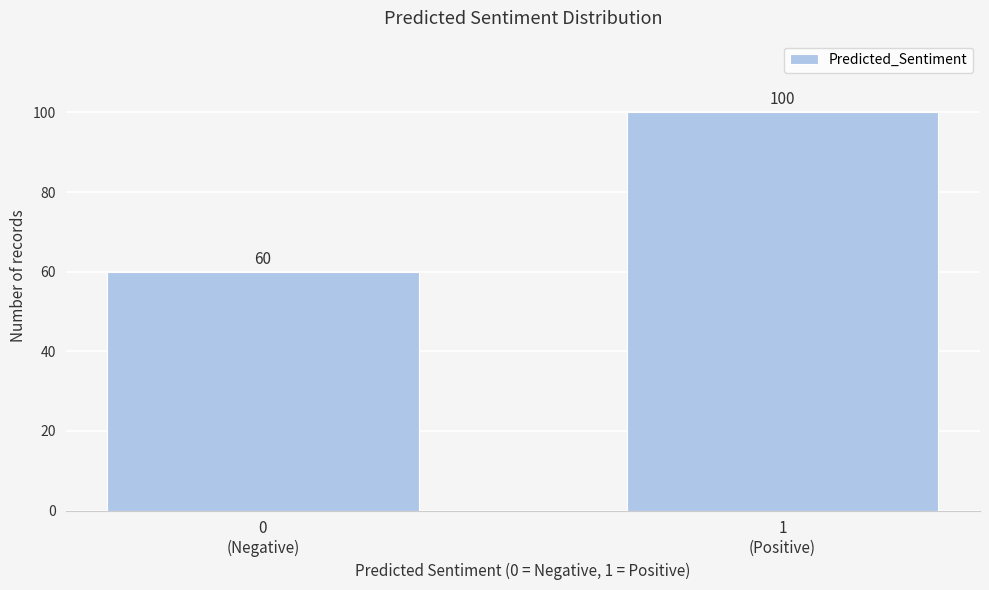

Reading left to right, what are all the values shown in this chart?

60	100